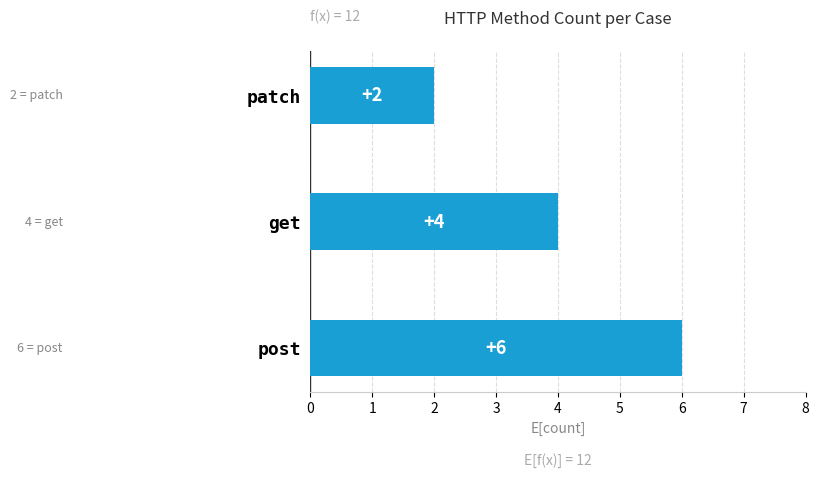

What is the sum of all values?

12